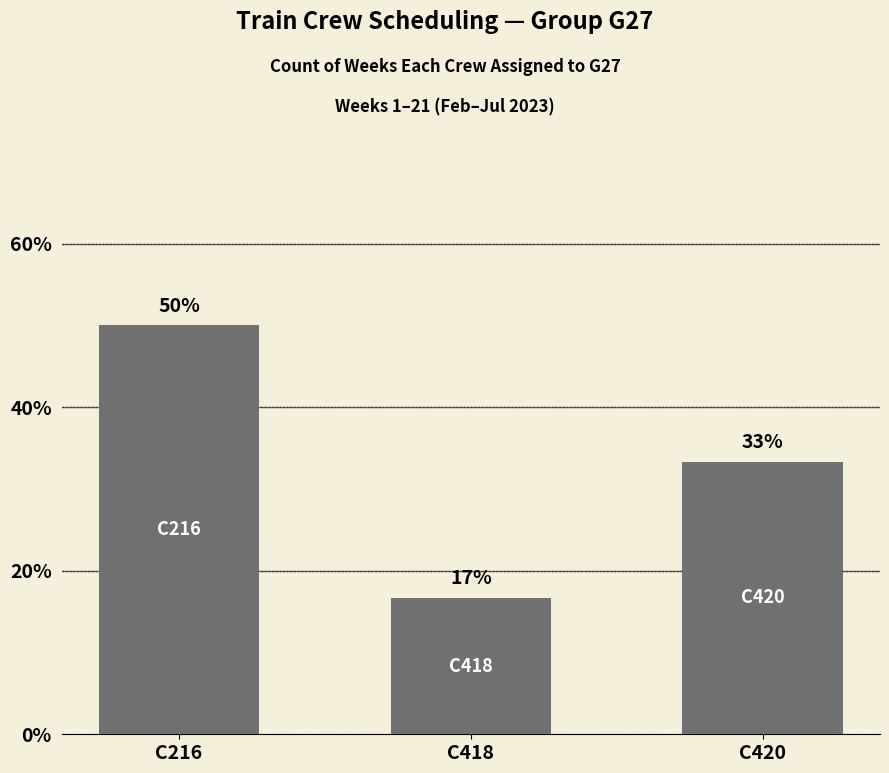

Read the value at C420.

33.3